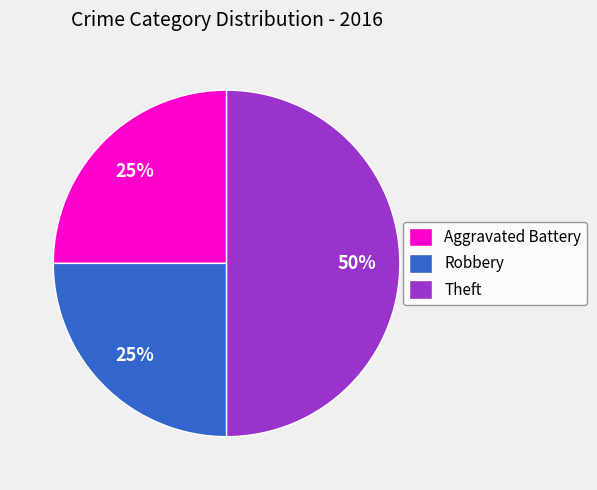

To the nearest percent, what is the combined percentage of Aggravated Battery and Theft?

75%